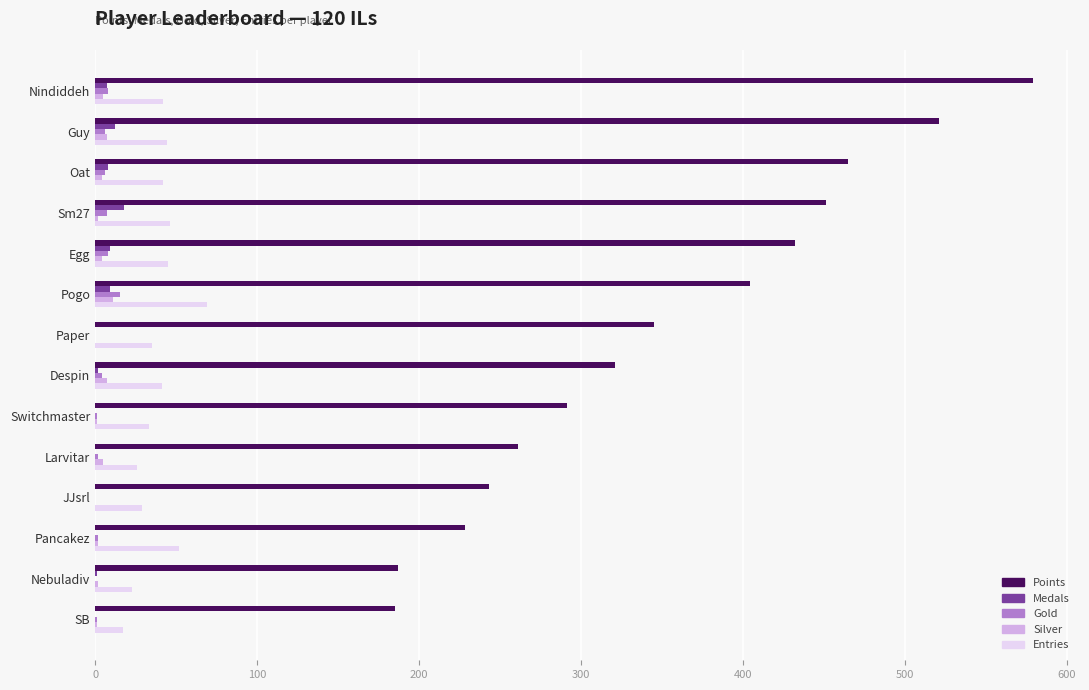

The value of Entries at Despin is 66. True or false?

False